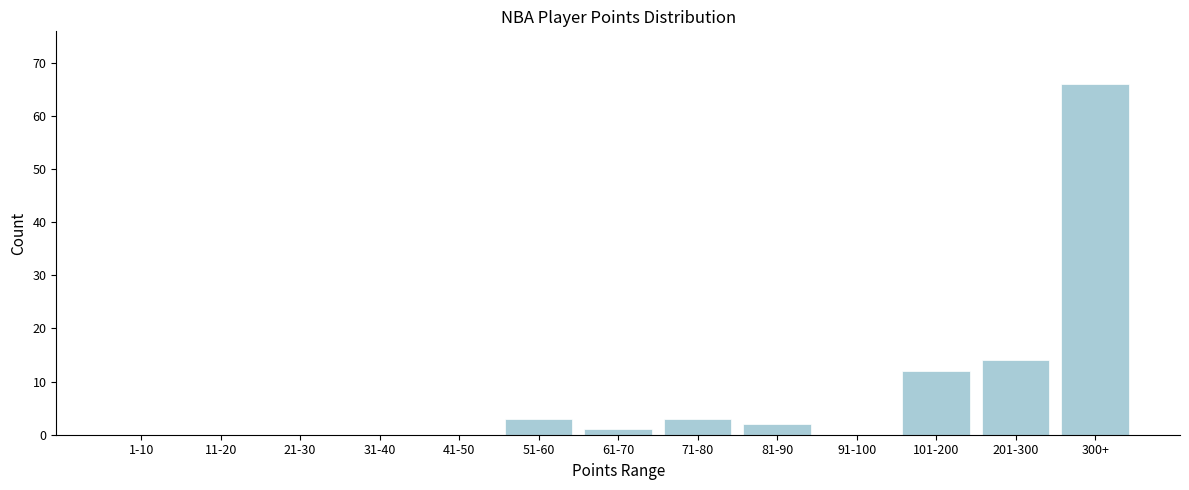

Reading left to right, extract all data points from this chart.

1-10=0	11-20=0	21-30=0	31-40=0	41-50=0	51-60=3	61-70=1	71-80=3	81-90=2	91-100=0	101-200=12	201-300=14	300+=66